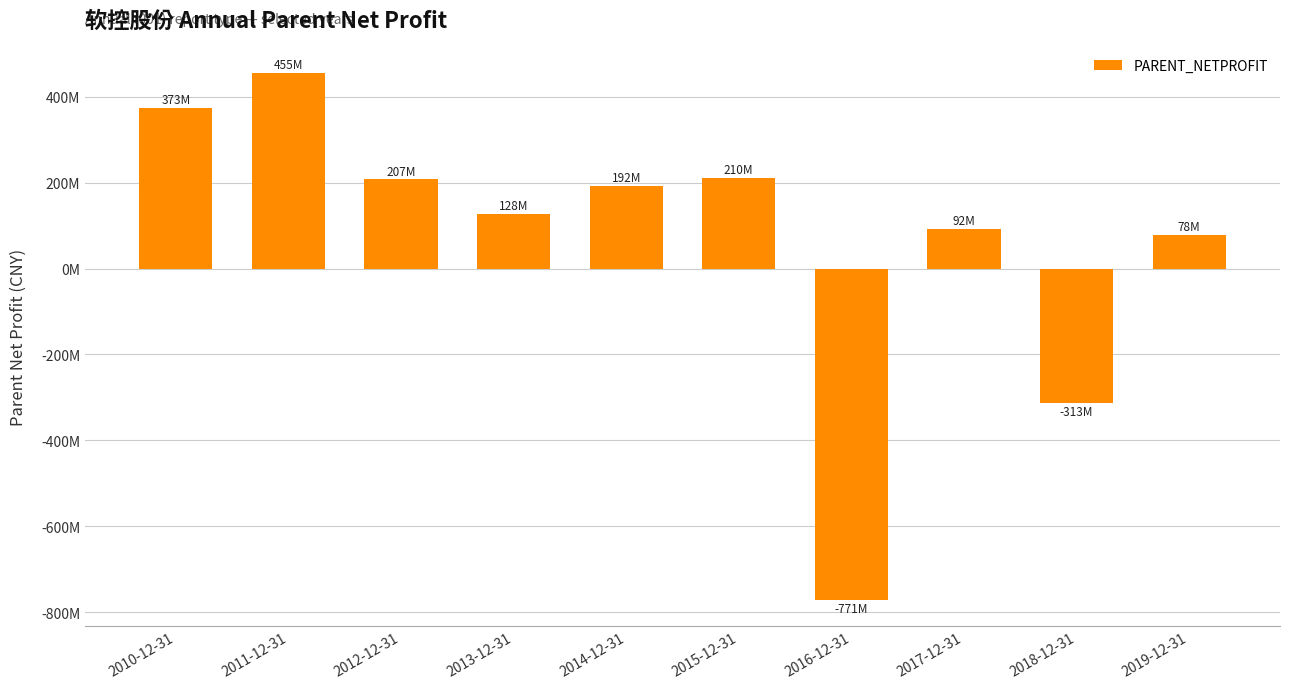

Does the chart contain any negative values?

Yes